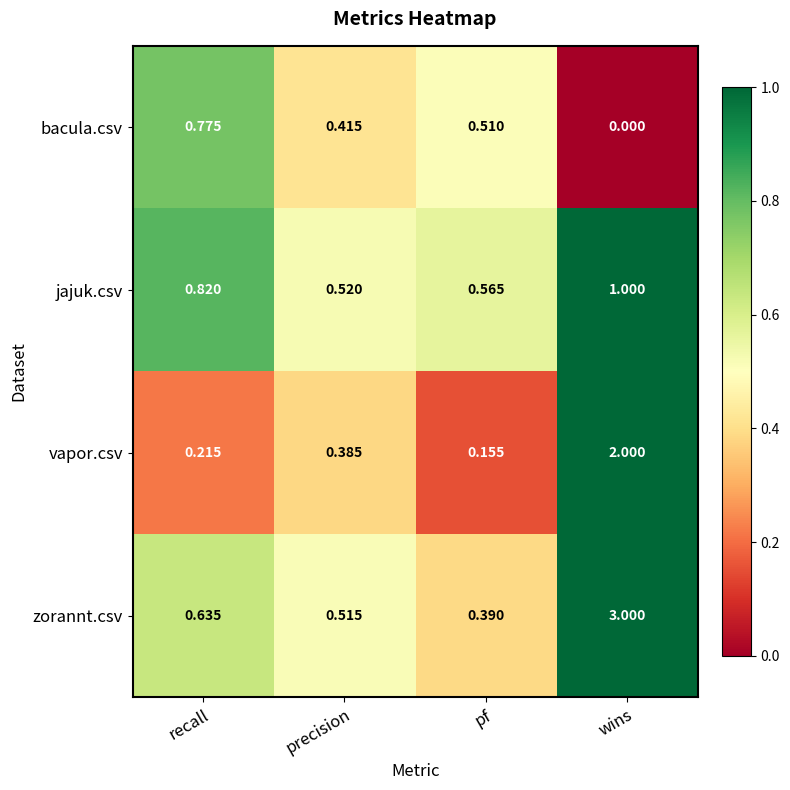

List the labels in order of zorannt.csv value, largest first.

wins, recall, precision, pf